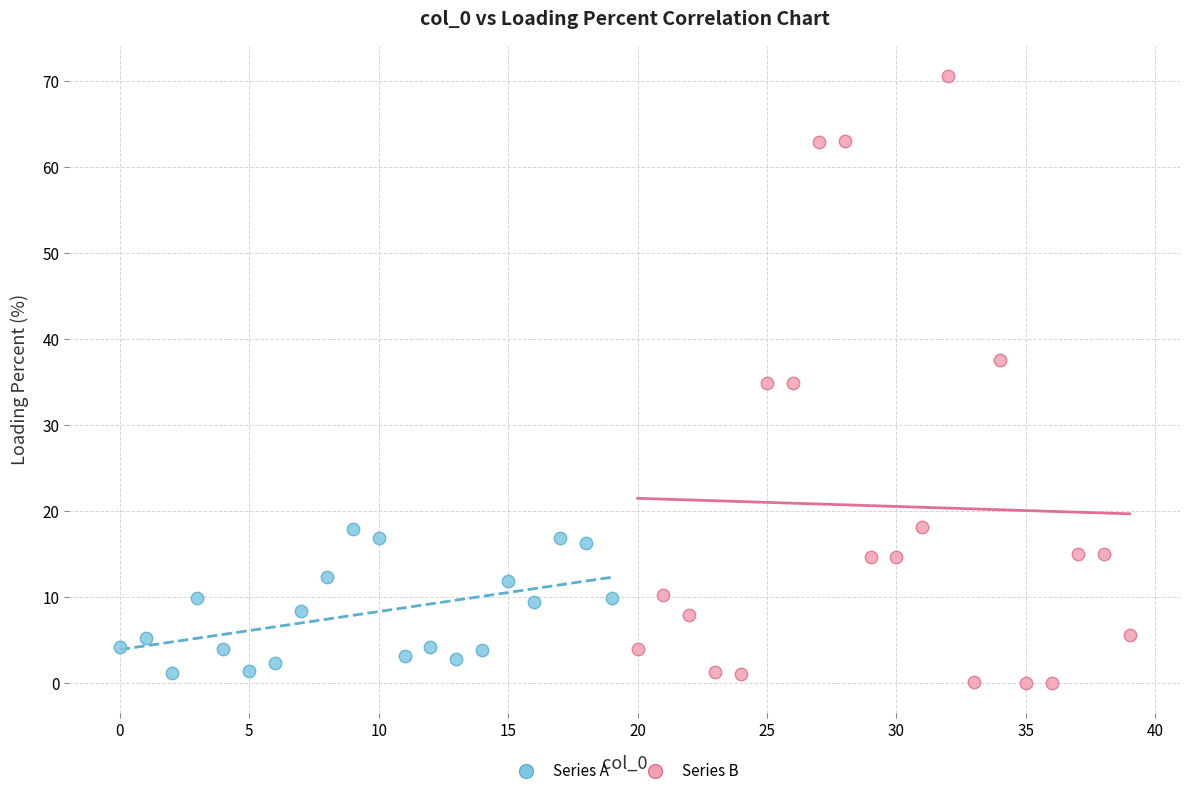

Which series reaches the maximum Y coordinate?

Series B